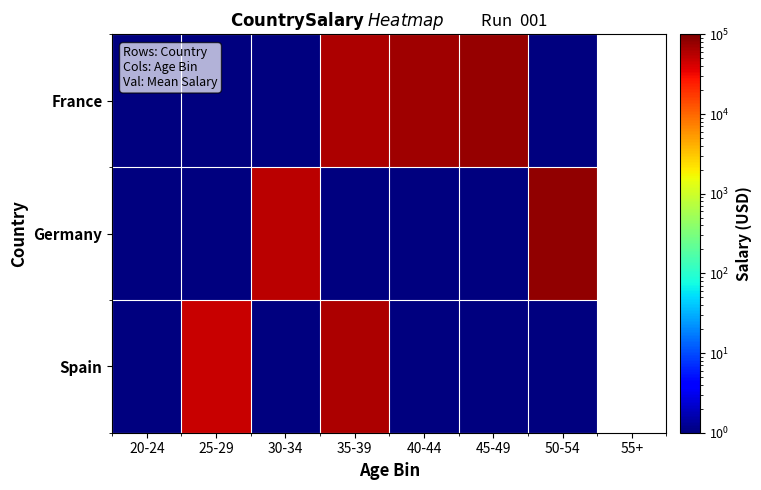

Reading right to left, what are all the values shown in this chart?

France: 50-54=1	45-49=79000	40-44=72000	35-39=62500	30-34=1	25-29=1	20-24=1
Germany: 50-54=83000	45-49=1	40-44=1	35-39=1	30-34=54000	25-29=1	20-24=1
Spain: 50-54=1	45-49=1	40-44=1	35-39=61000	30-34=1	25-29=48000	20-24=1